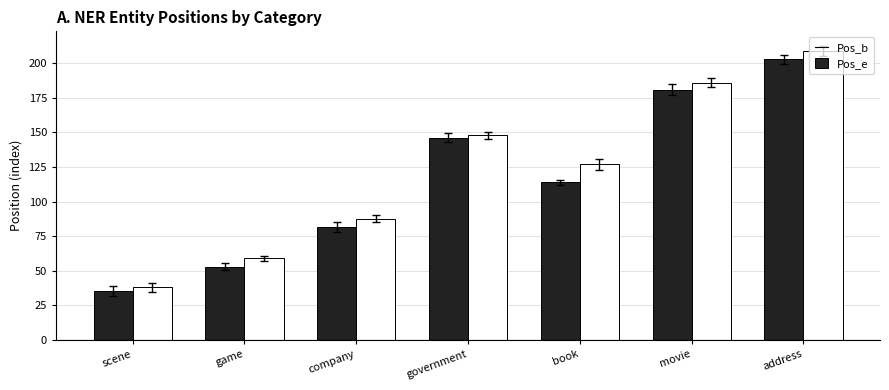

Reading left to right, list all the values displayed in this chart.

Pos_b: 35.2	53.0	81.3	146.3	114.0	181.0	203.0
Pos_e: 38.0	59.0	87.7	148.0	127.0	186.0	209.0